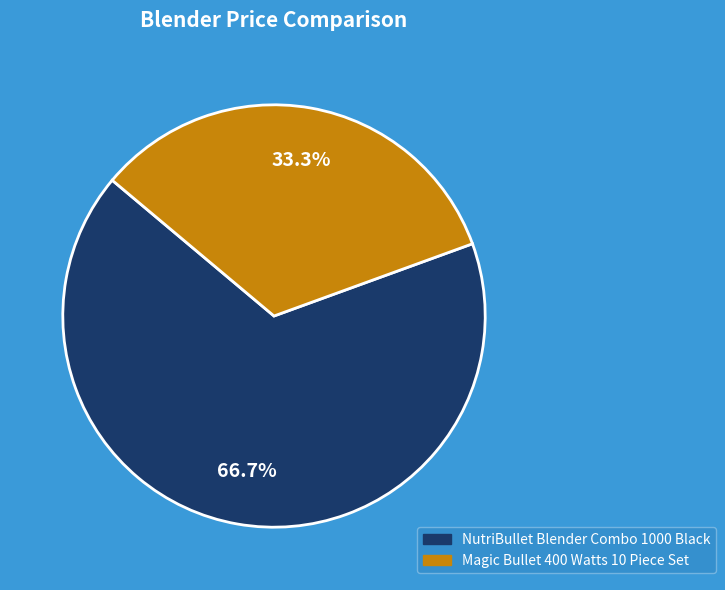

Does NutriBullet Blender Combo 1000 Black represent more than half of the total?

Yes